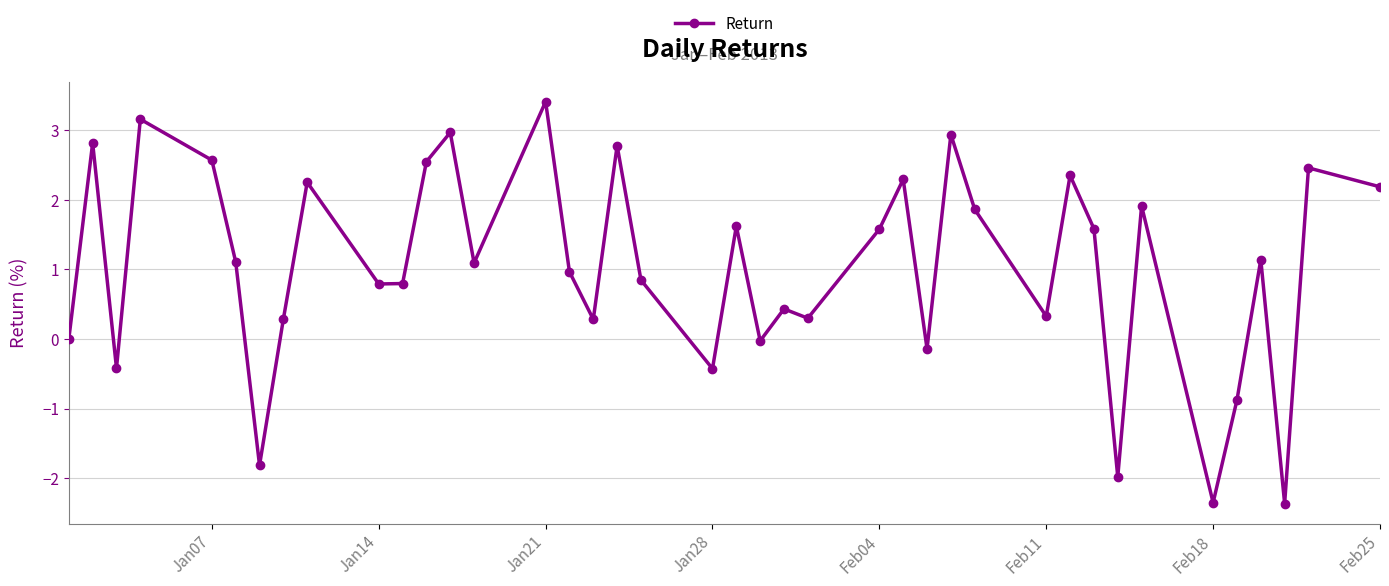

What is the value of the 4th point from the left?

3.2